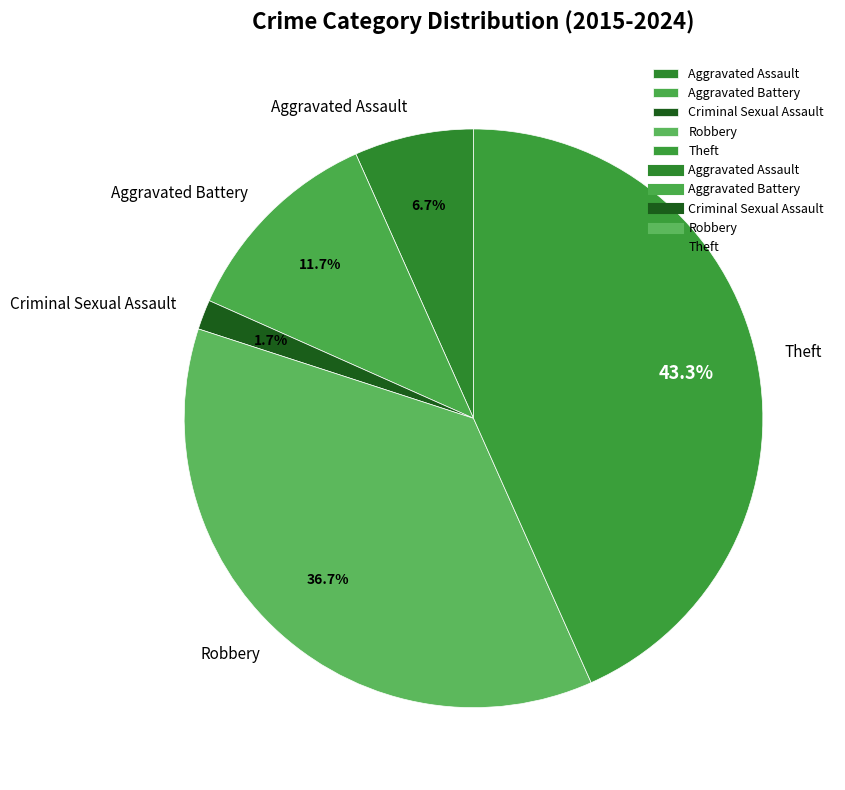

Is there any slice that represents more than half of the pie?

No